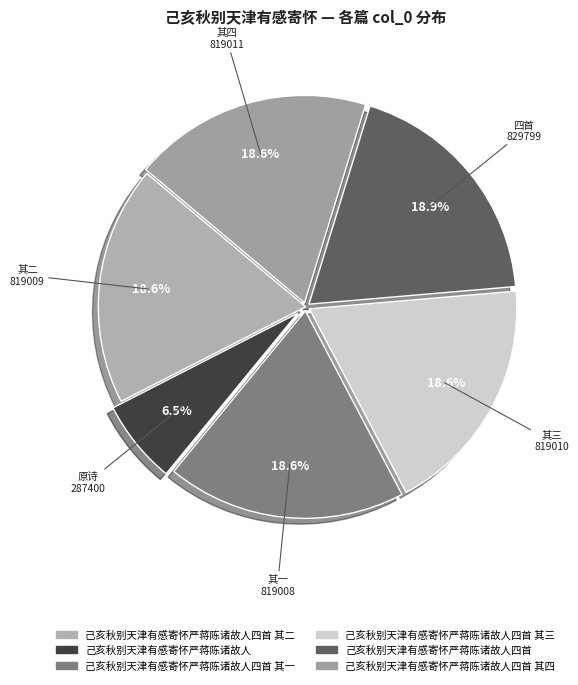

Is there any slice that represents more than half of the pie?

No